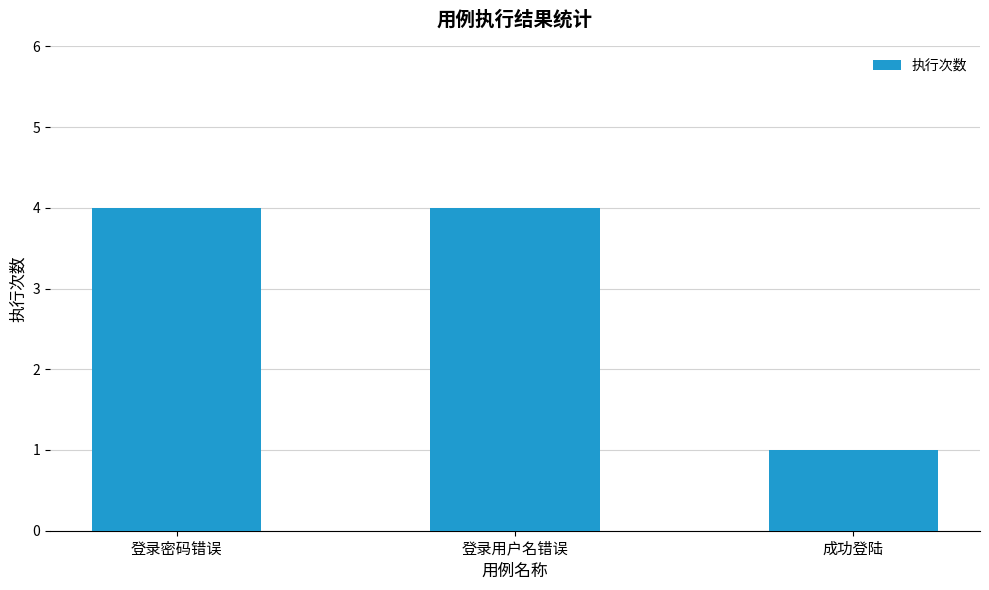

Approximately how many times larger is the value at 登录密码错误 compared to 登录用户名错误?

1.0